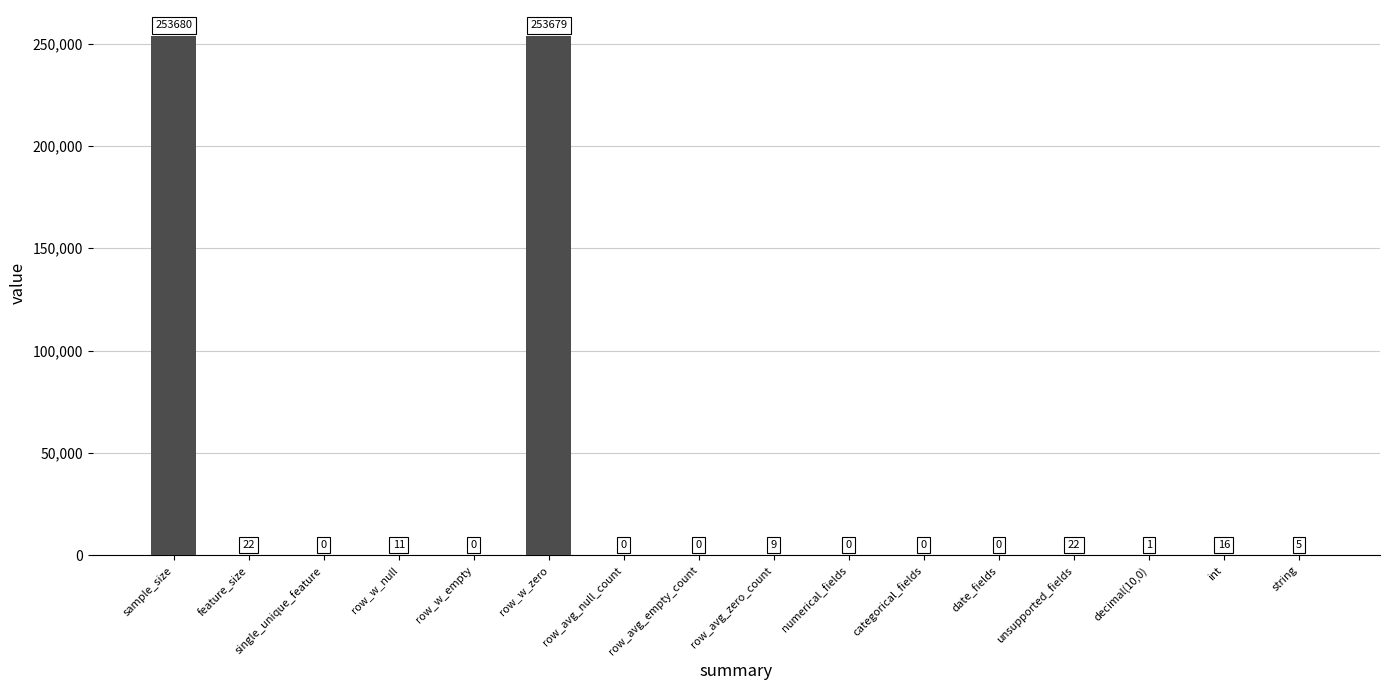

Are the bars horizontal?

No